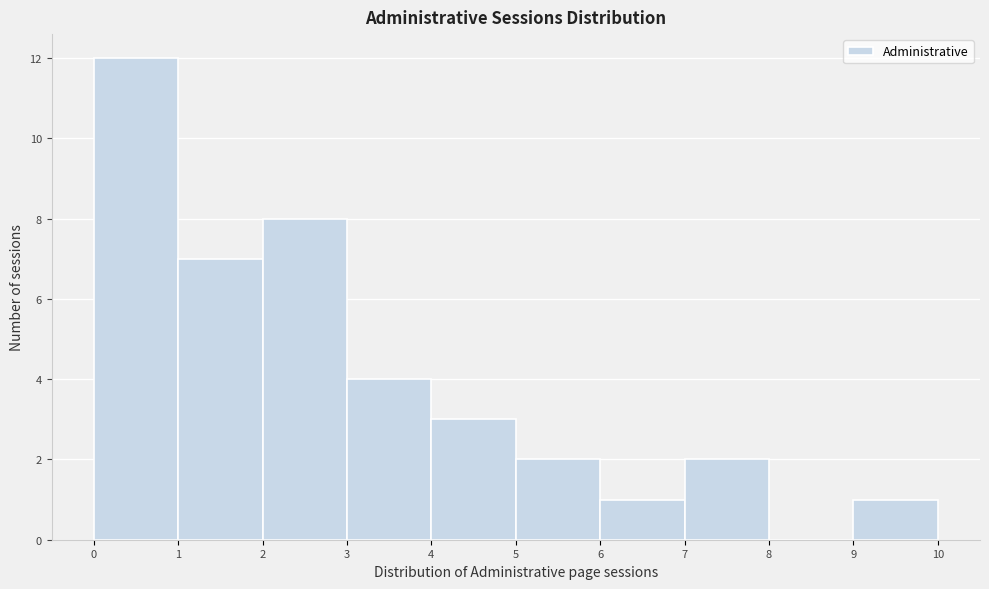

How tall is the bar that spans 4 to 5 on the x-axis? The values are not printed on the chart, so give them approximately, as read against the axis.

3